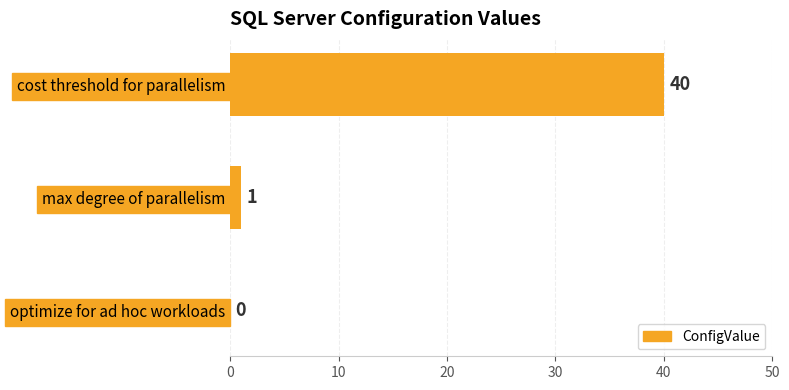

Which has a higher value, max degree of parallelism or cost threshold for parallelism?

cost threshold for parallelism